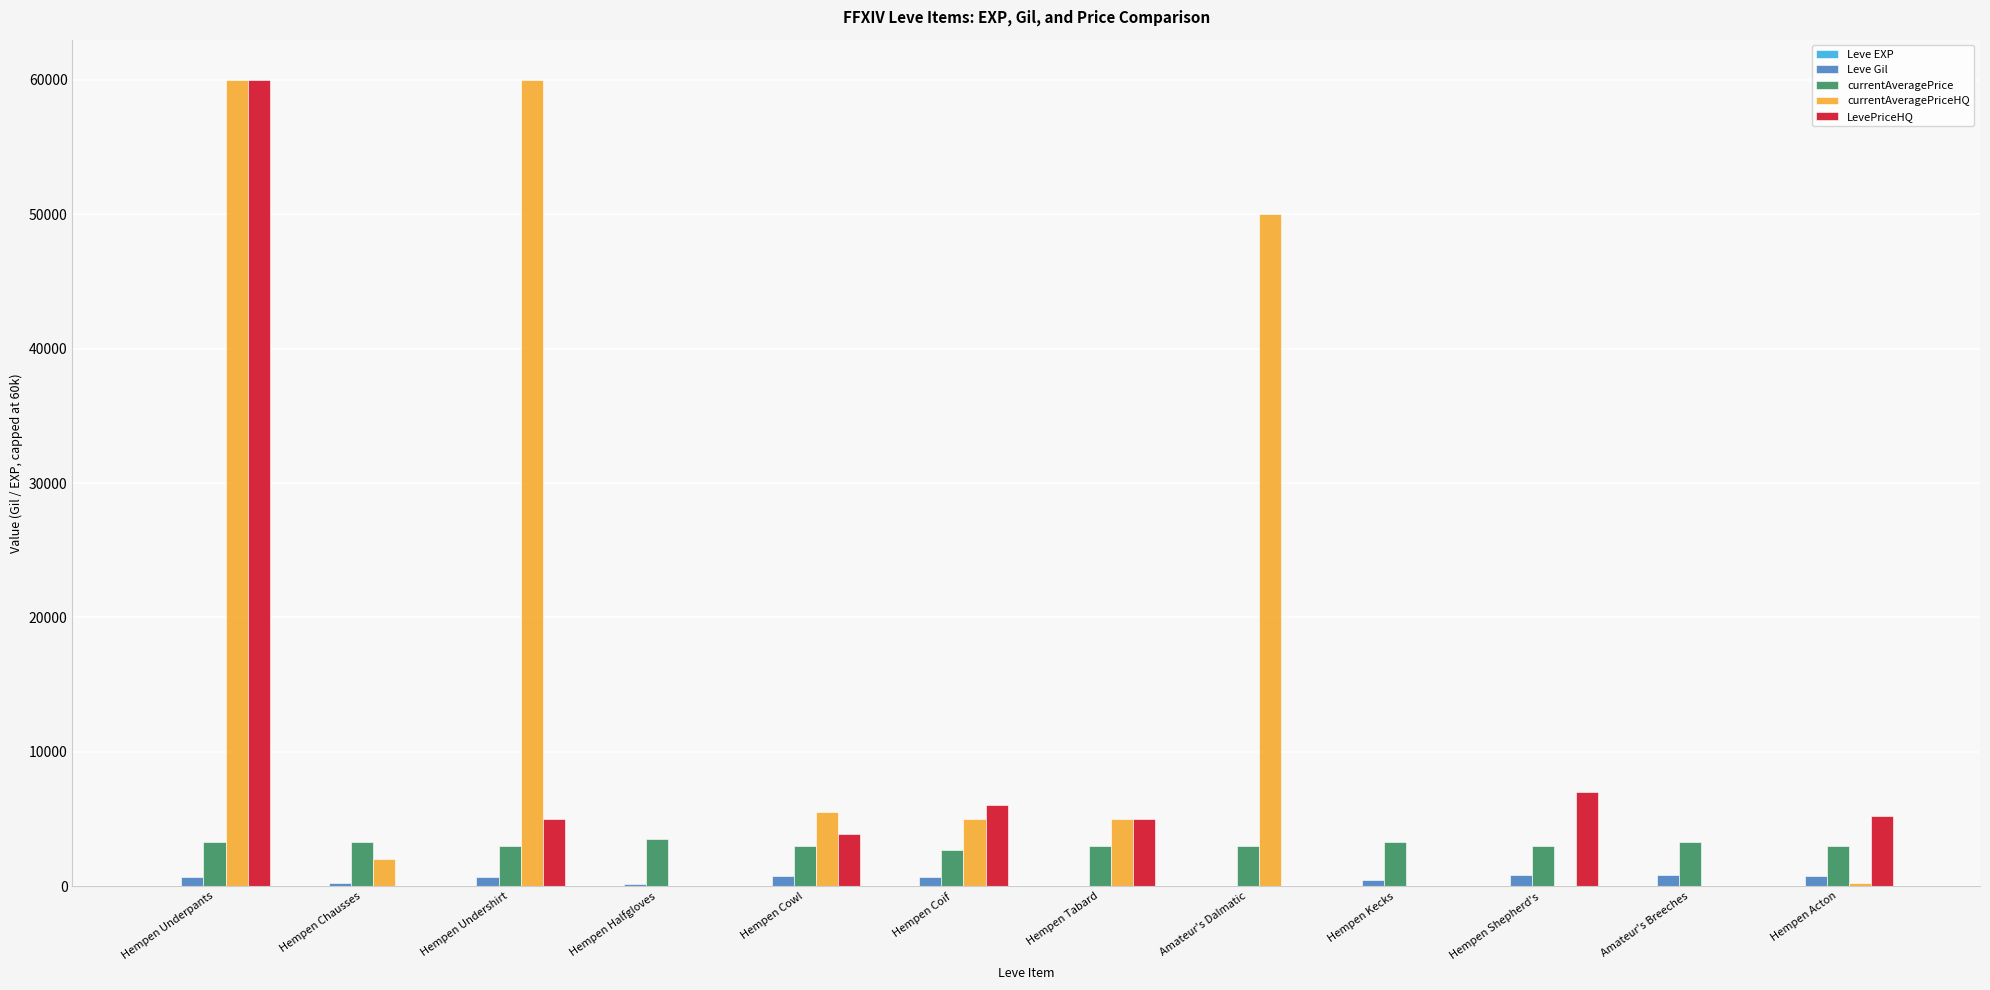

How many groups of bars are there?

12